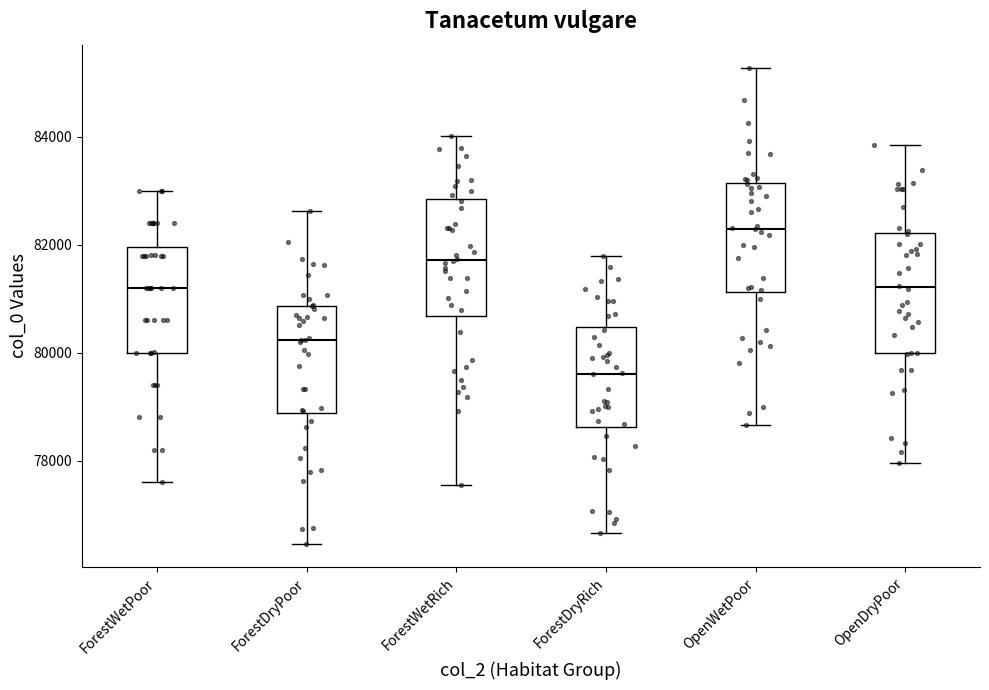

Which box's median line is the lowest?

ForestDryRich